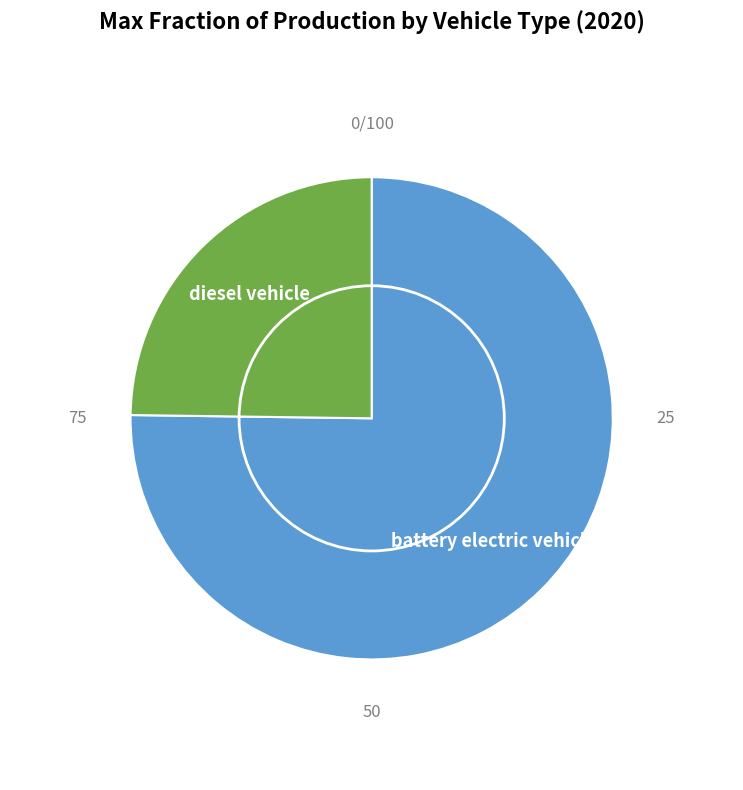

Does any single category account for the majority?

Yes